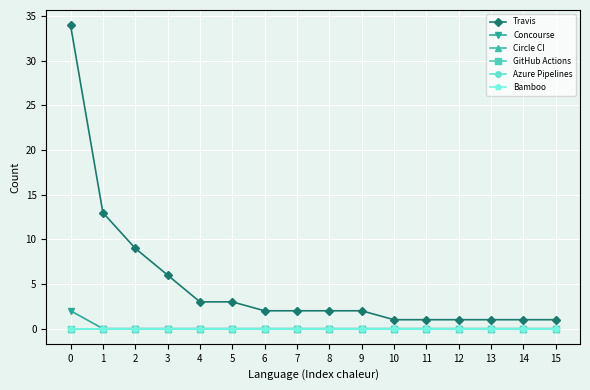

Does the chart display data point markers on the line(s)?

Yes